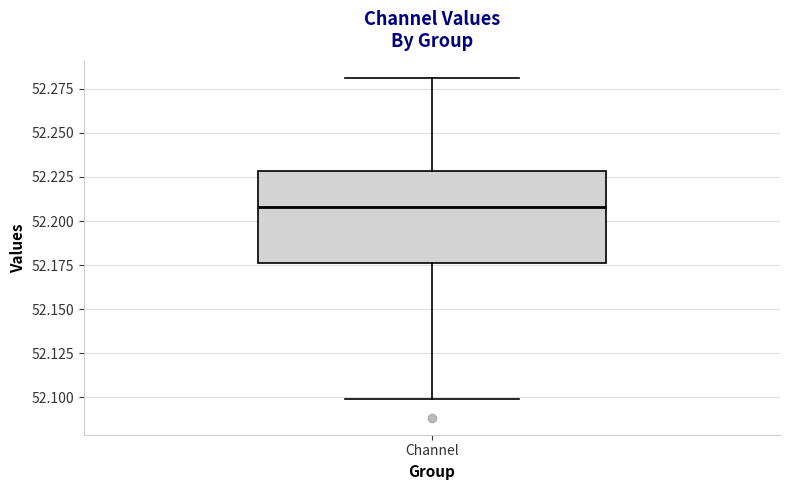

Where is the upper edge of the box for Channel on the y-axis? The values are not printed on the chart, so give them approximately, as read against the axis.

52.230